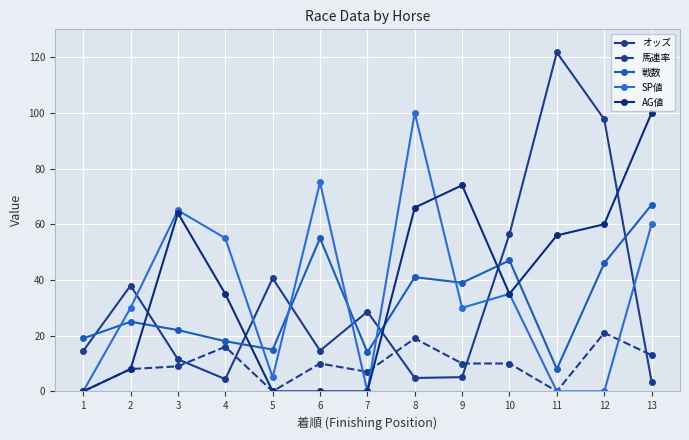

At which label is AG値 closest to 50?

11